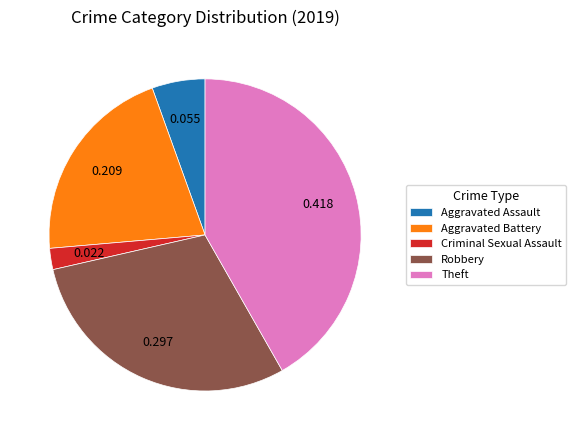

Which slice is the smallest?

Criminal Sexual Assault